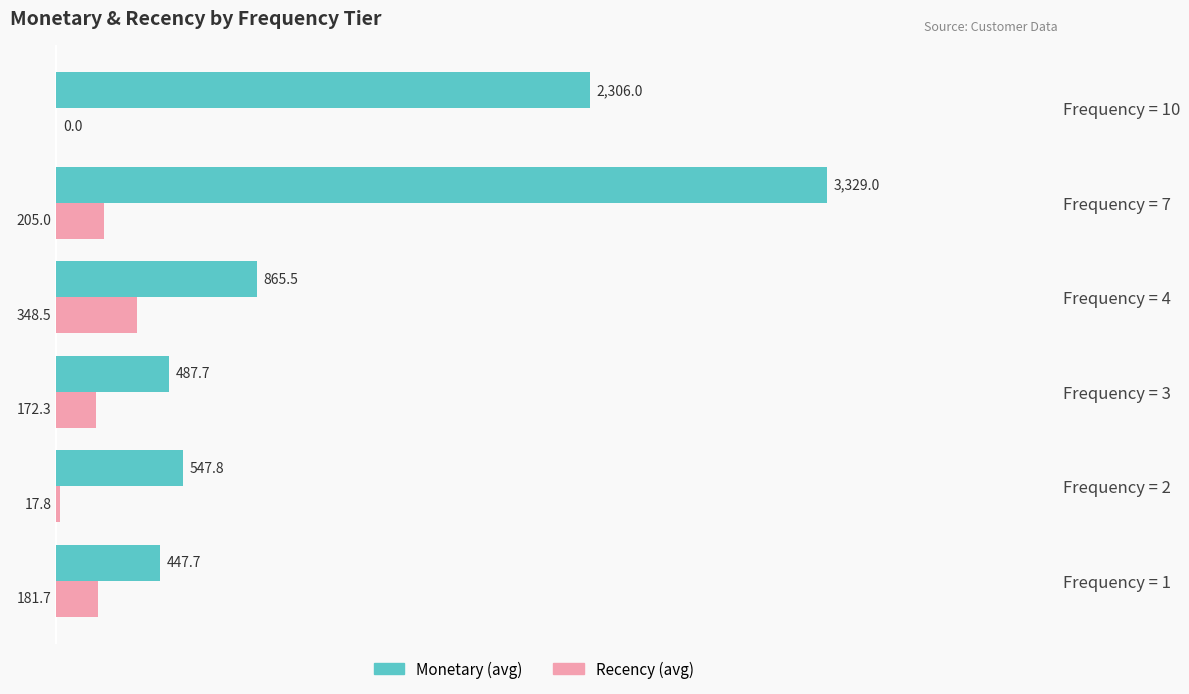

At which category is the sum across all series the highest?

Frequency = 7